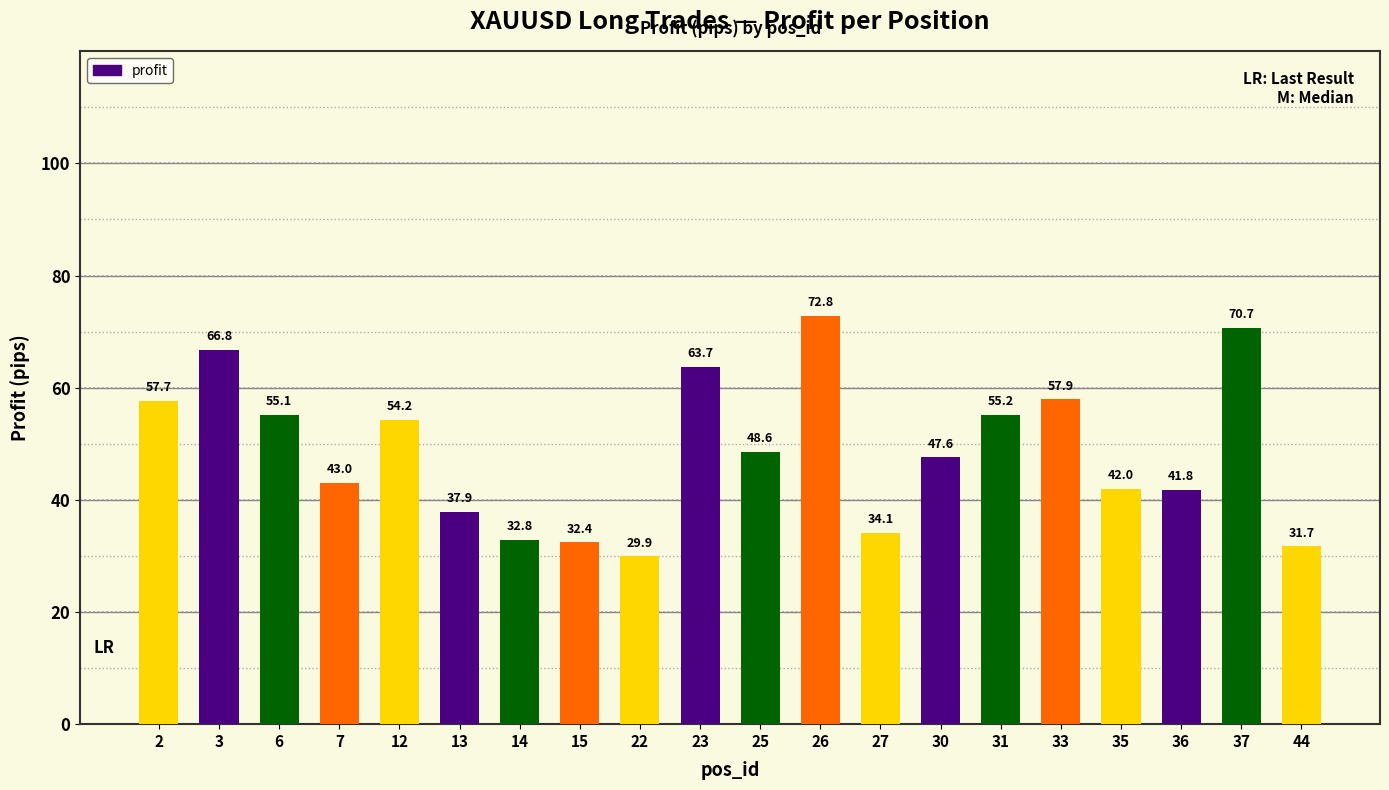

Reading left to right, extract all data points from this chart.

2=57.7	3=66.8	6=55.1	7=43.0	12=54.2	13=37.9	14=32.8	15=32.4	22=29.9	23=63.7	25=48.6	26=72.8	27=34.1	30=47.6	31=55.2	33=57.9	35=42.0	36=41.8	37=70.7	44=31.7